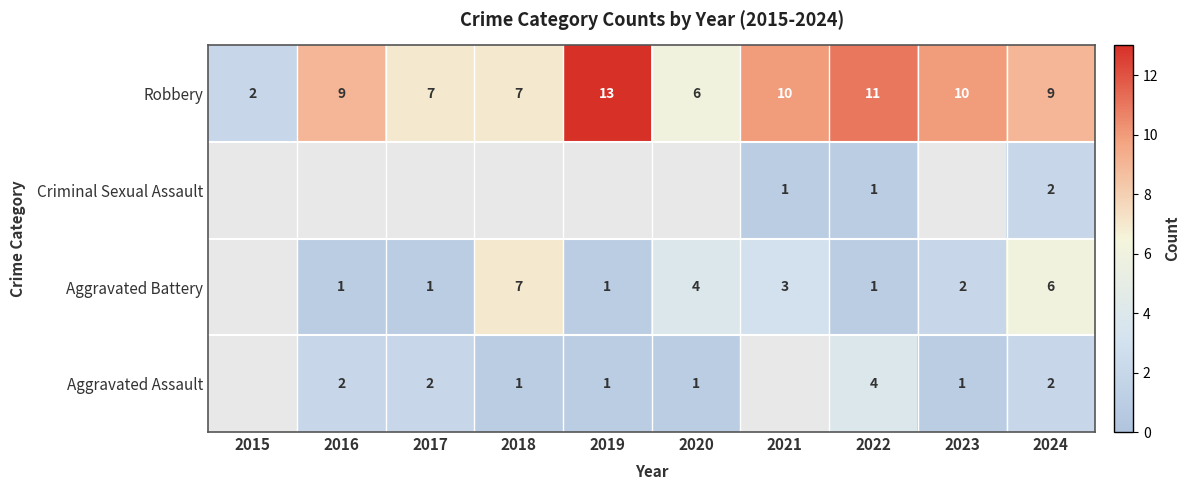

What is the total value across all series at 2022?

17